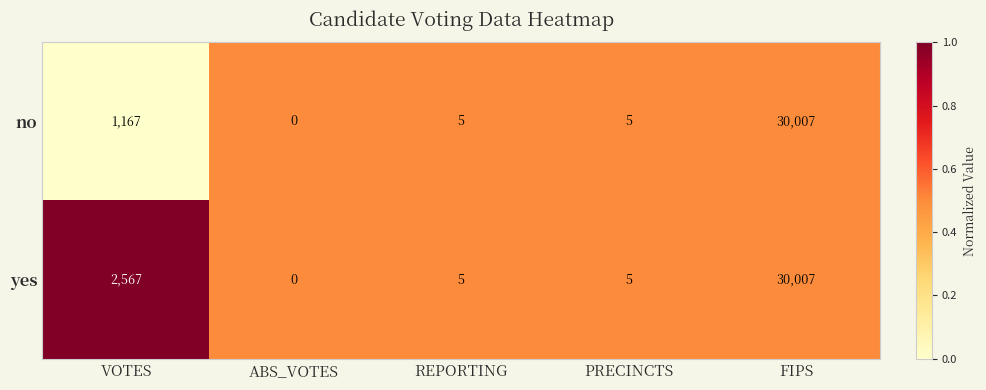

Which series has the largest total across all categories?

yes